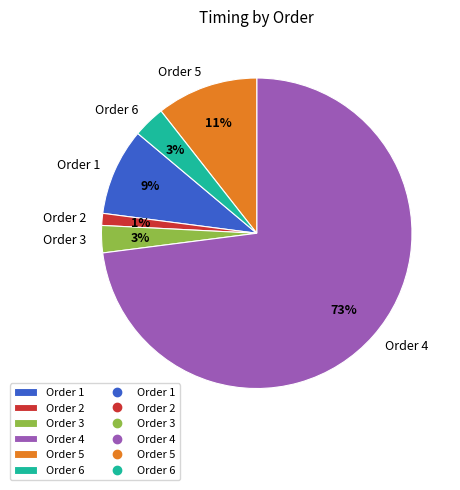

Do Order 1 and Order 3 together represent more than half of the pie?

No